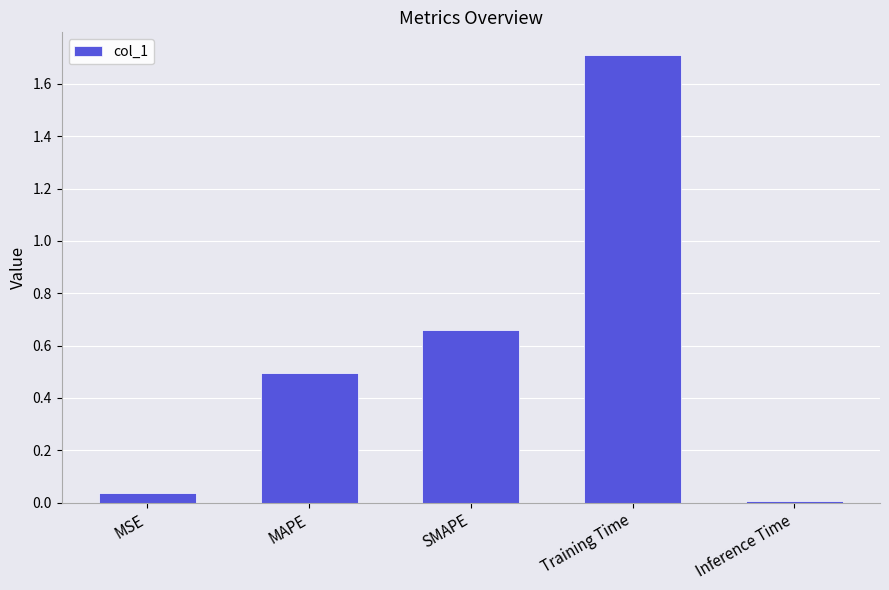

The chart shows a value of 0.8 at MAPE. True or false?

False